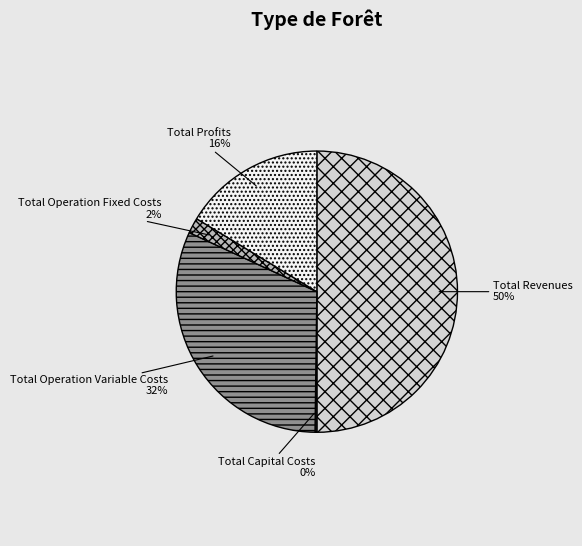

Which category has the smallest portion of the pie?

Total Capital Costs